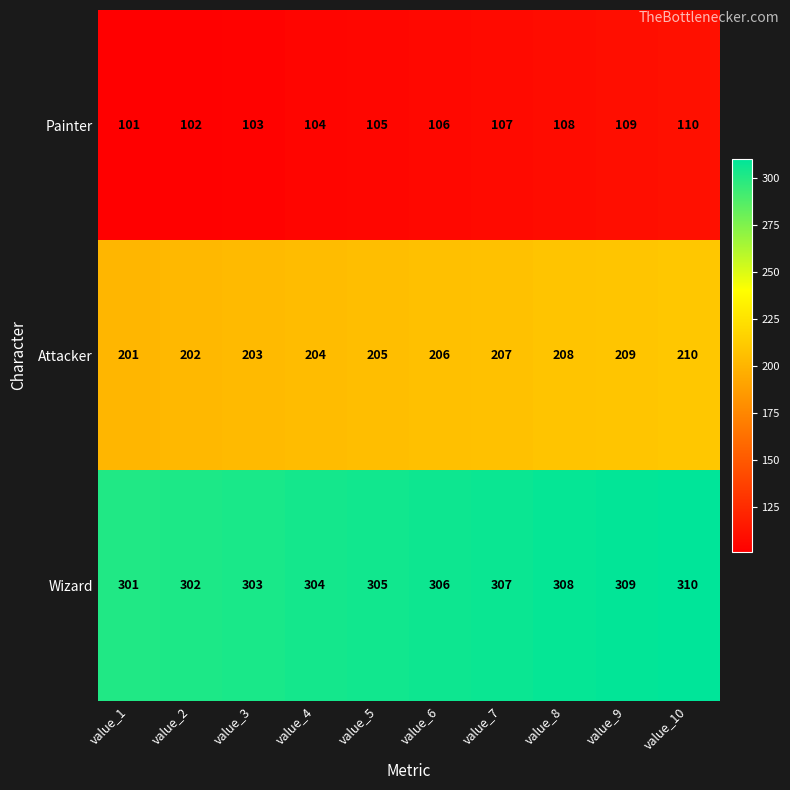

What is the minimum value shown in the chart?

101